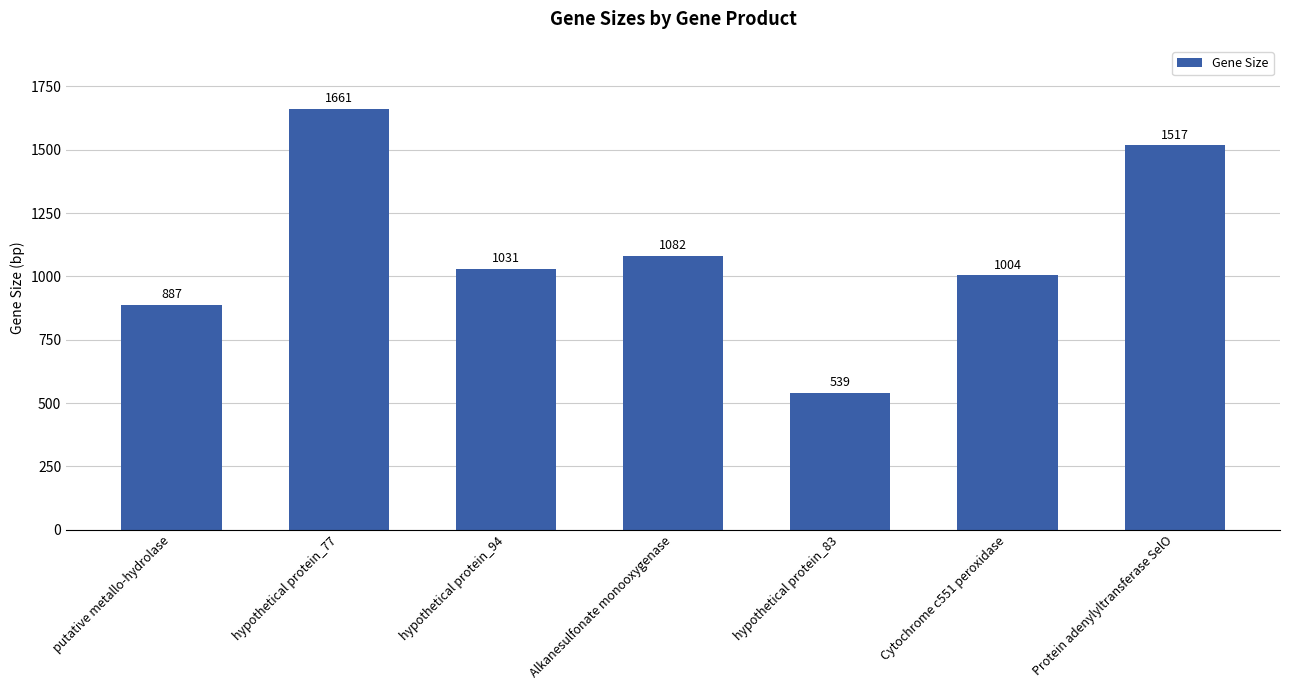

Are the bars horizontal?

No